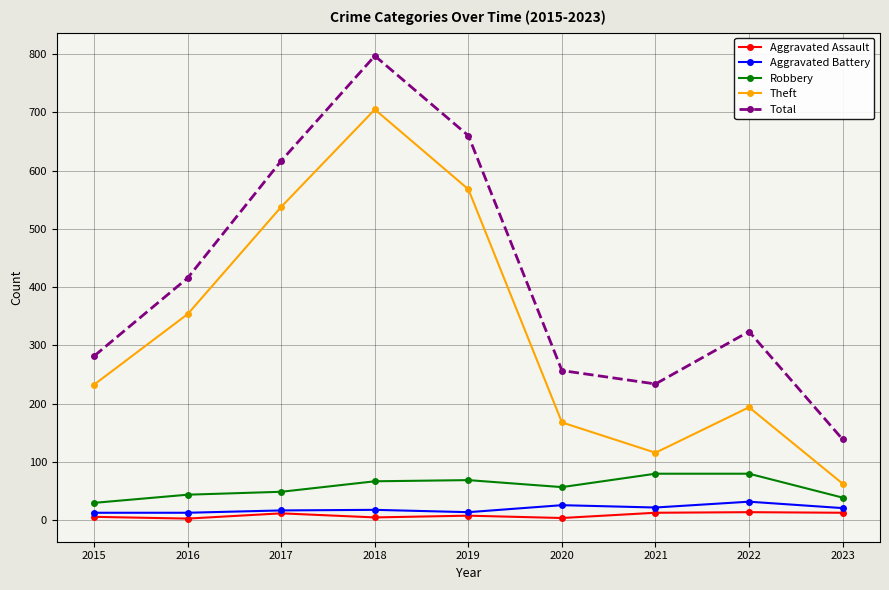

At 2022, list the series in order from smallest to largest.

Aggravated Assault, Aggravated Battery, Robbery, Theft, Total